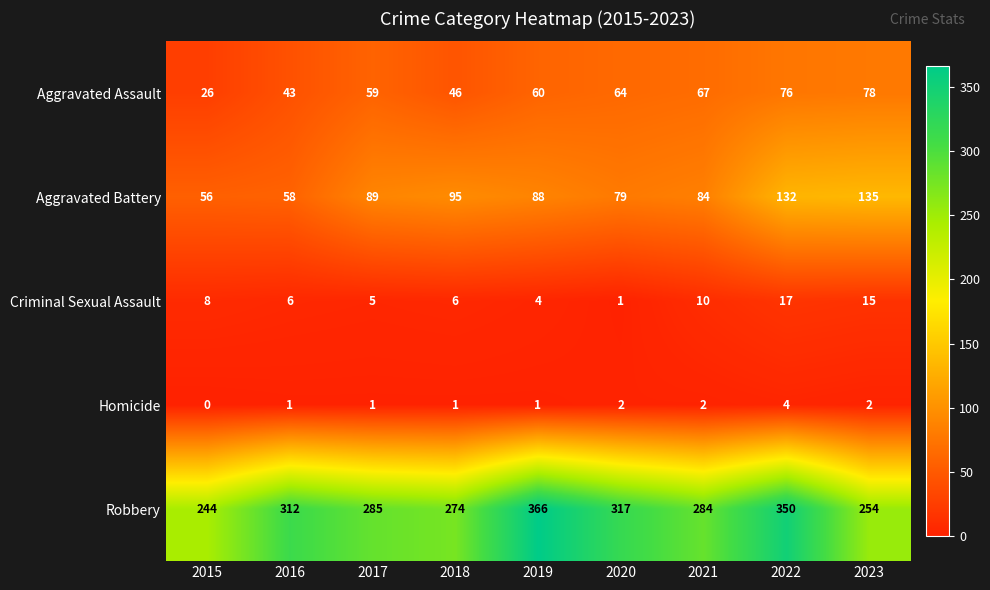

What is the average value of the Robbery series?

298